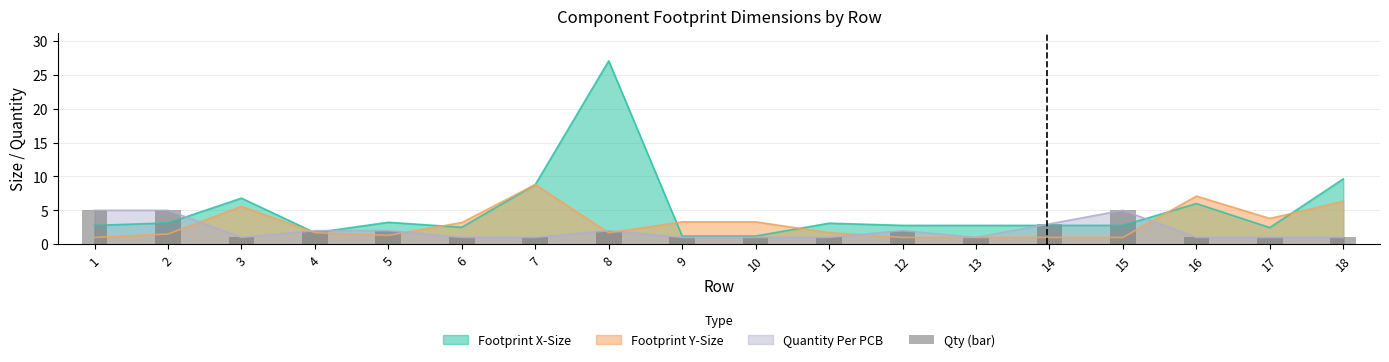

Are the bars horizontal?

No